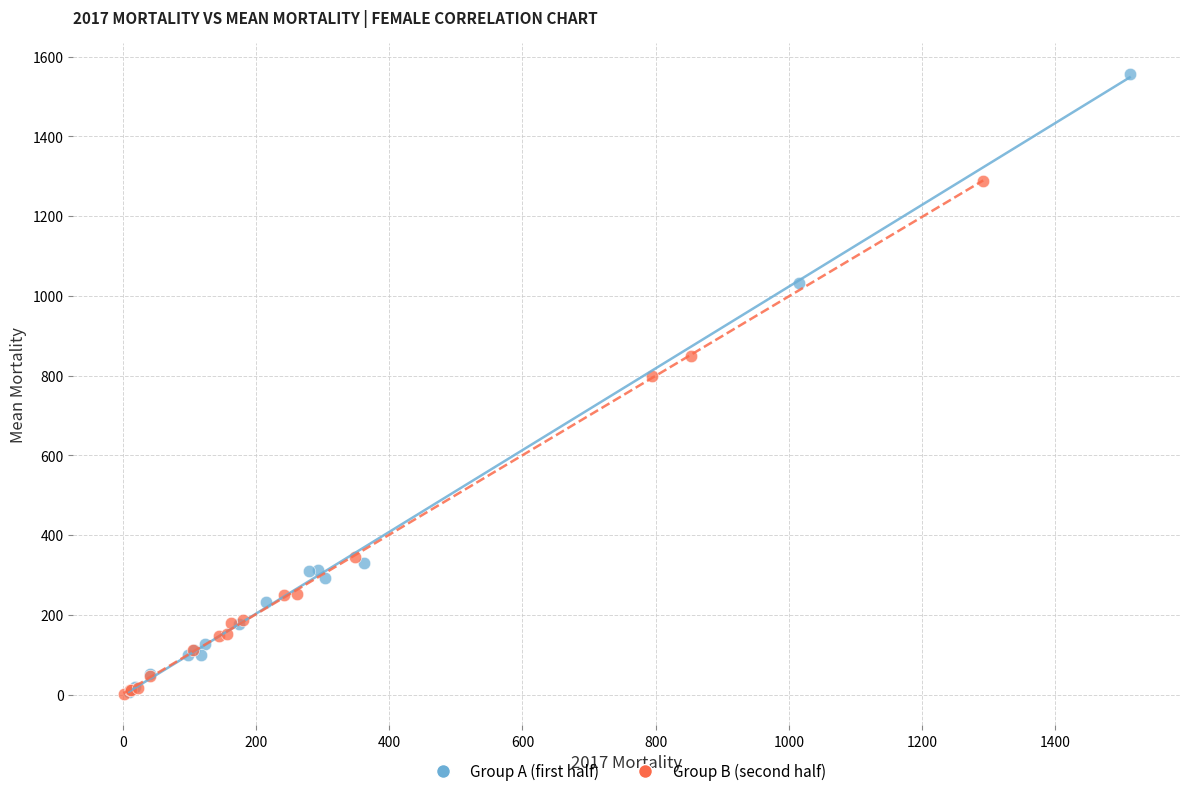

Which series reaches the maximum Y coordinate?

Group A (first half)